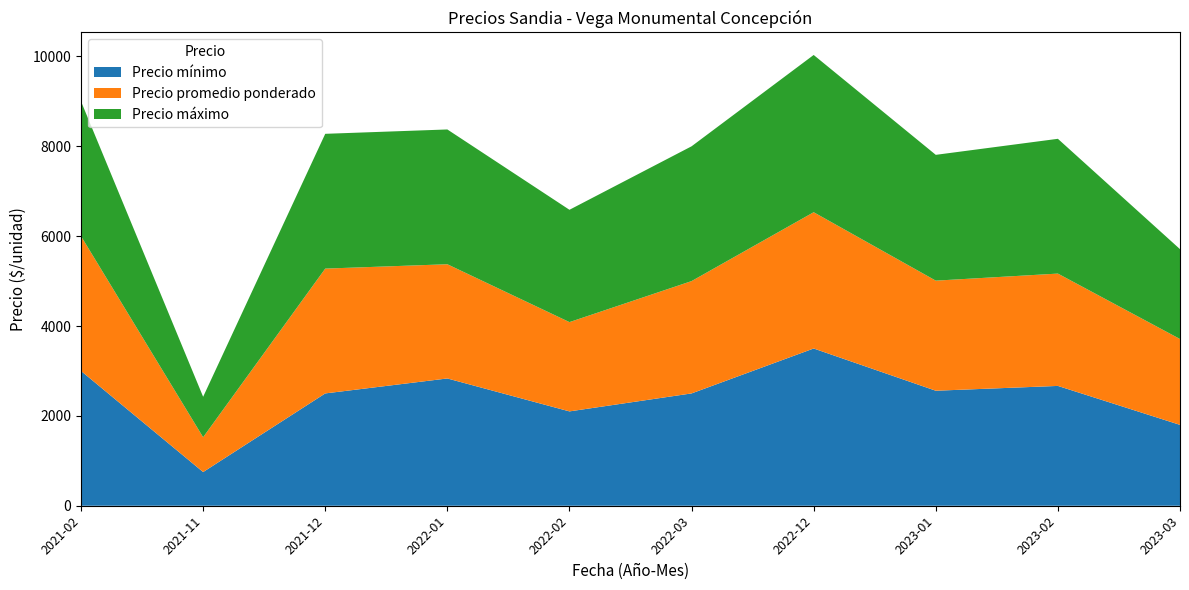

Which series has the widest spread of values?

Precio mínimo